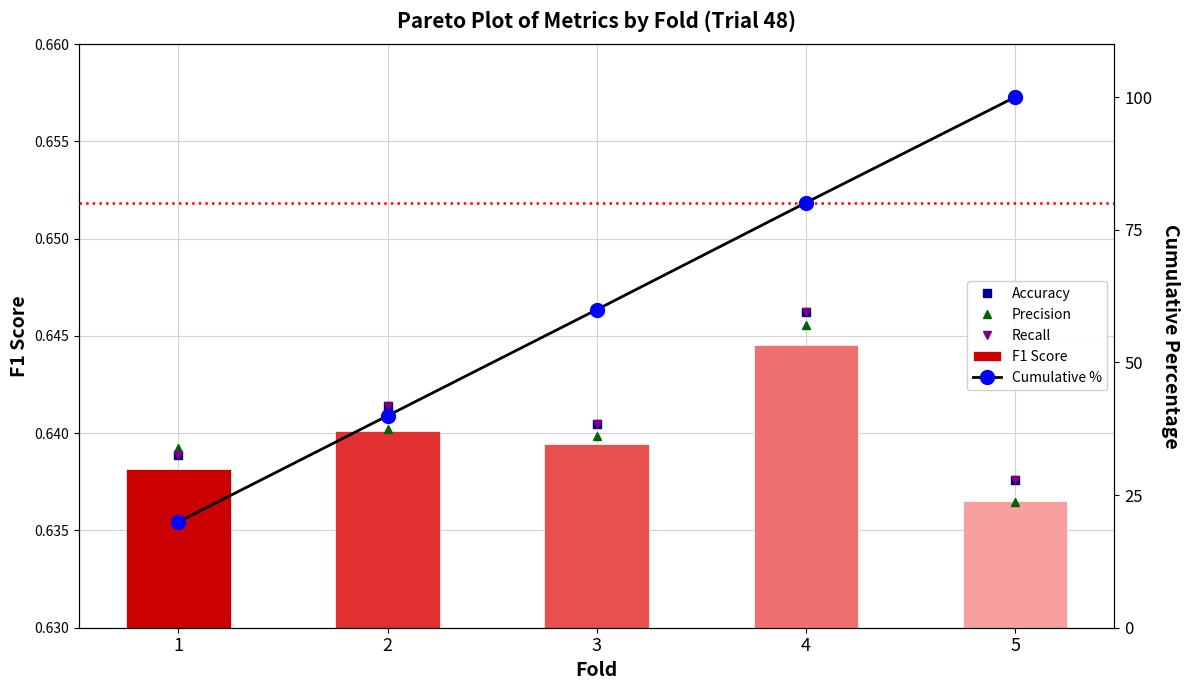

Is the value of Accuracy at 4 greater than the value of Precision at 2?

Yes